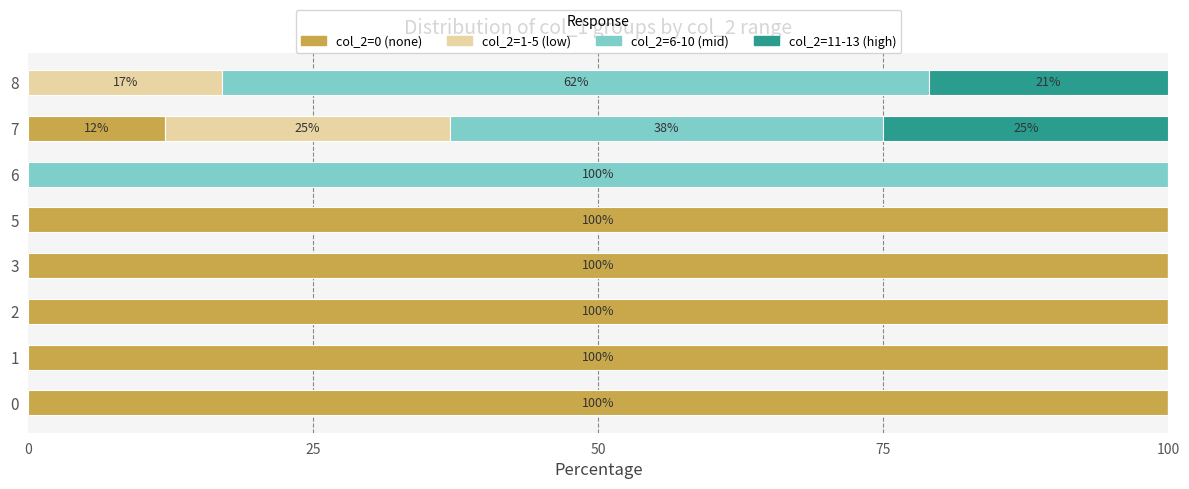

The value of col_2=0 (none) at 1 is 100. True or false?

True